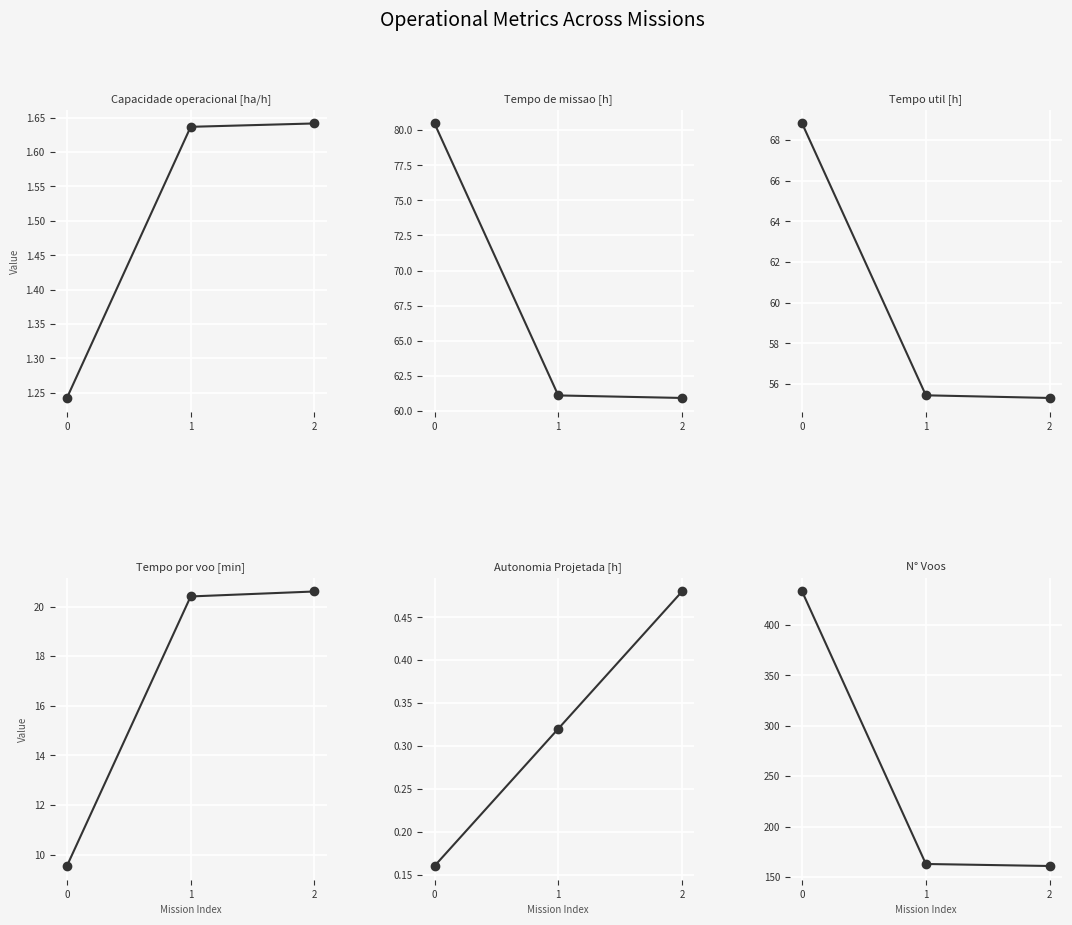

The Tempo de missao [h] series shows 61.1 at 1. True or false?

True